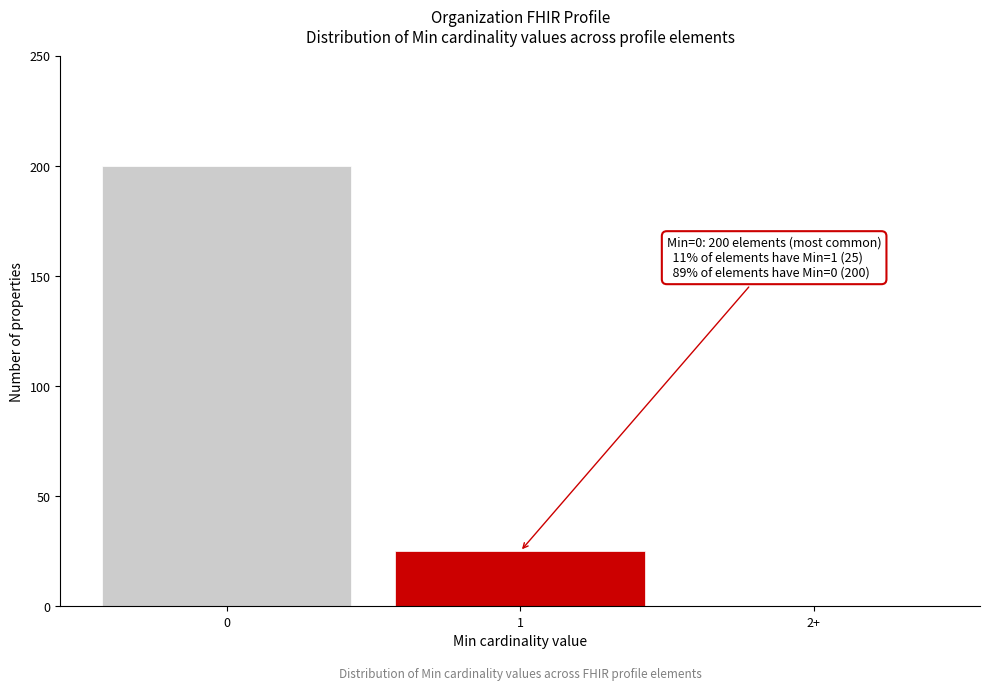

Reading right to left, list all the values displayed in this chart.

2+=0	1=25	0=200